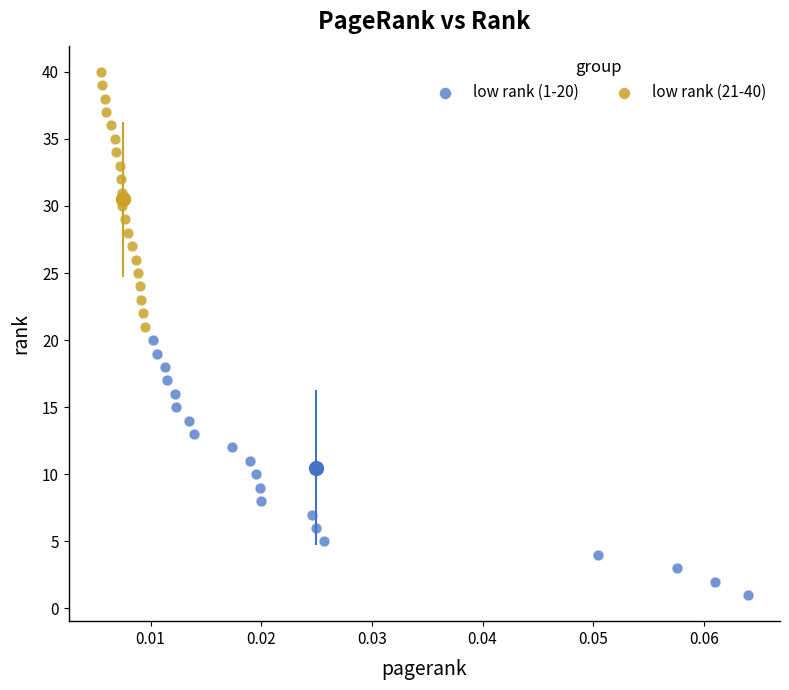

Which series reaches the maximum Y coordinate?

low rank (21-40)